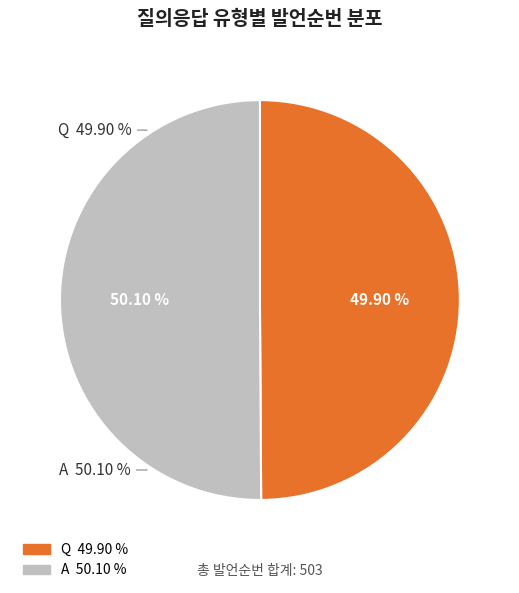

To the nearest percent, what percentage of the pie is A?

50%